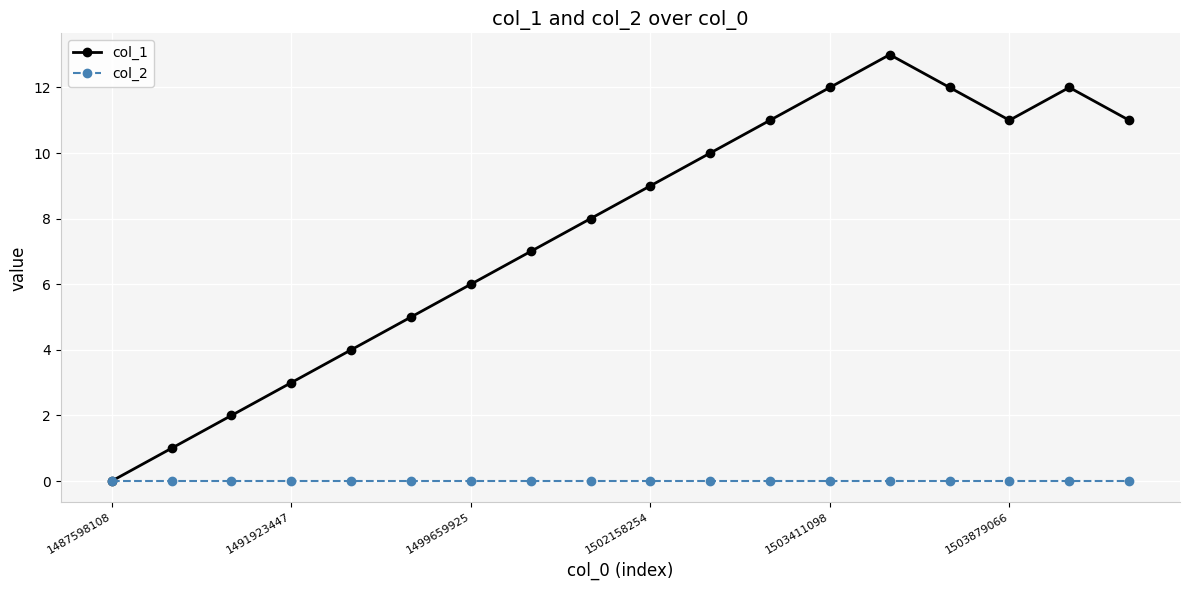

Which series has the widest spread of values?

col_1